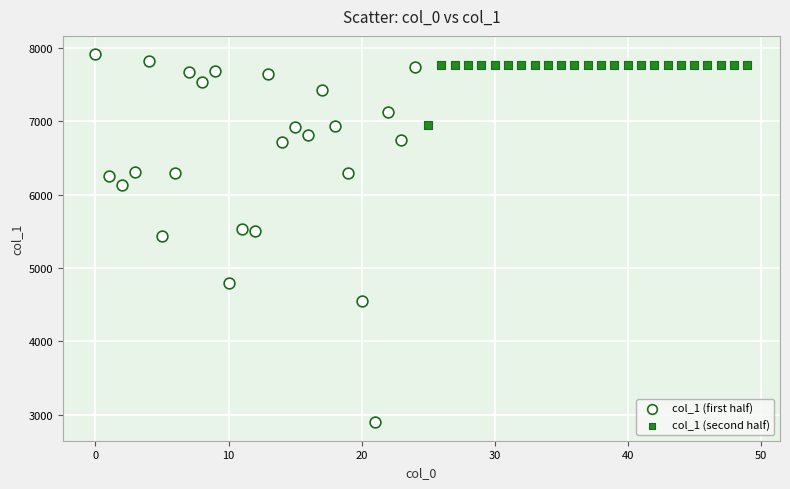

Which series has the widest spread of Y values?

col_1 (first half)